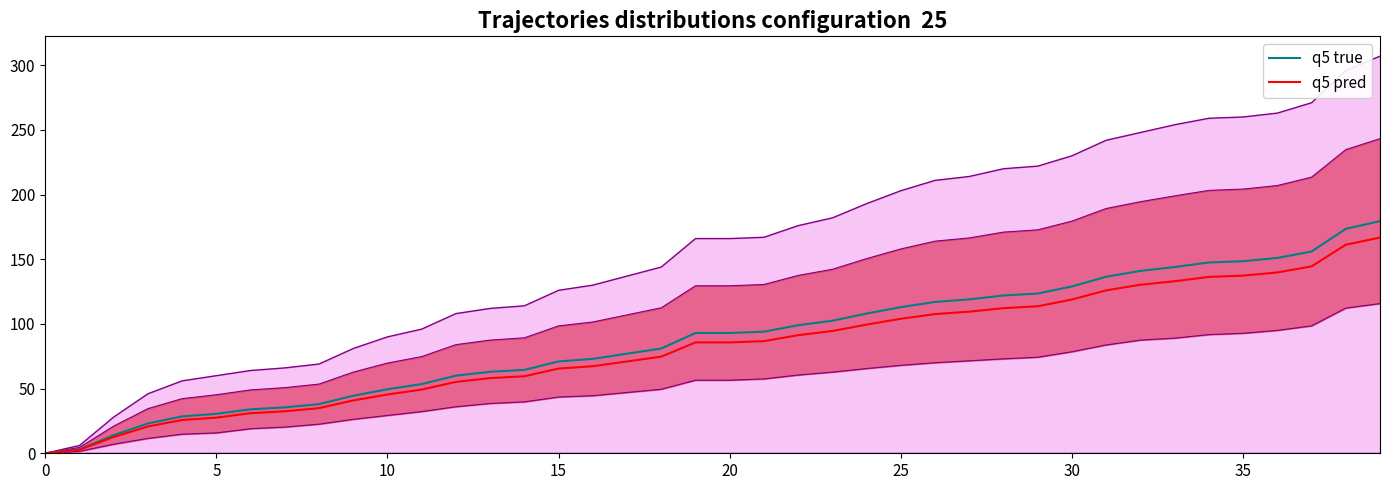

The value of q5 true at 34 is 258.6. True or false?

False